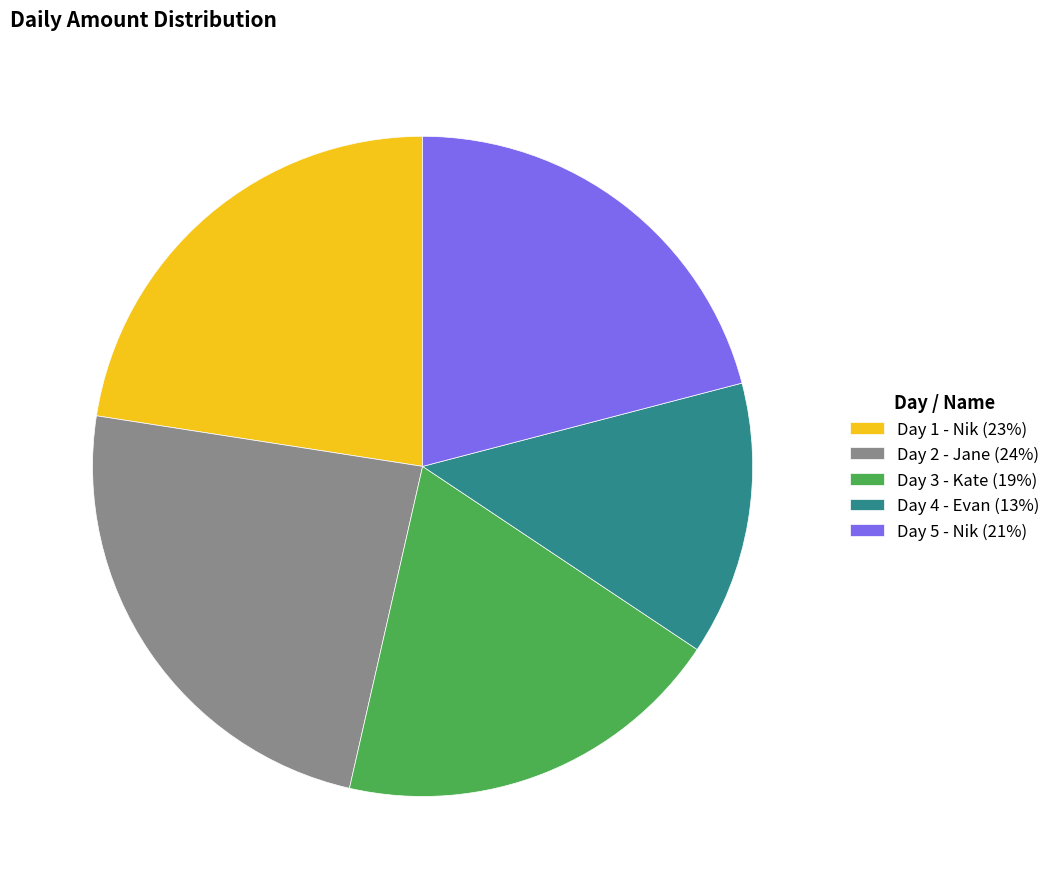

Between Day 2 - Jane (24%) and Day 4 - Evan (13%), which is larger?

Day 2 - Jane (24%)